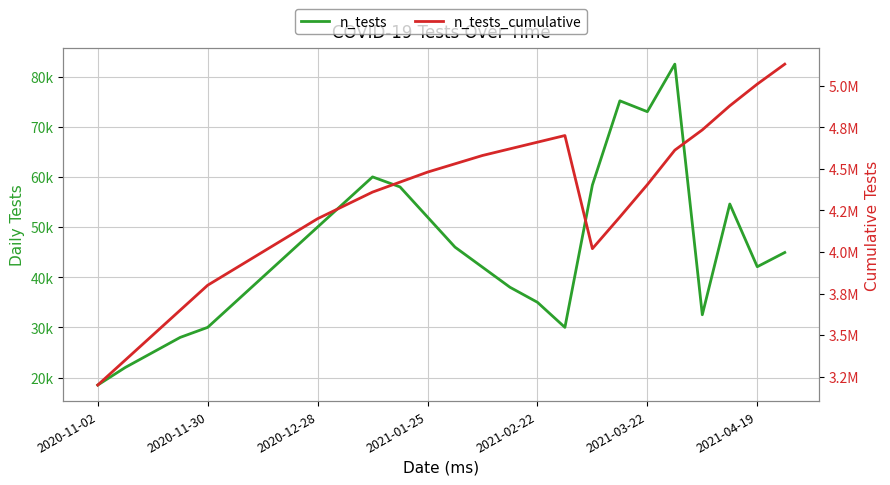

What is the value of the n_tests point at the 14th from the left?

46000